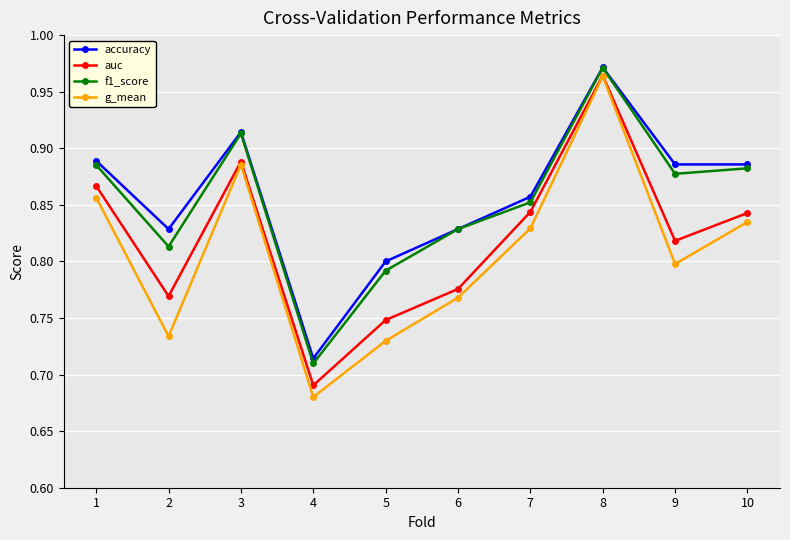

Is the value of g_mean at 1 greater than the value of auc at 9?

Yes